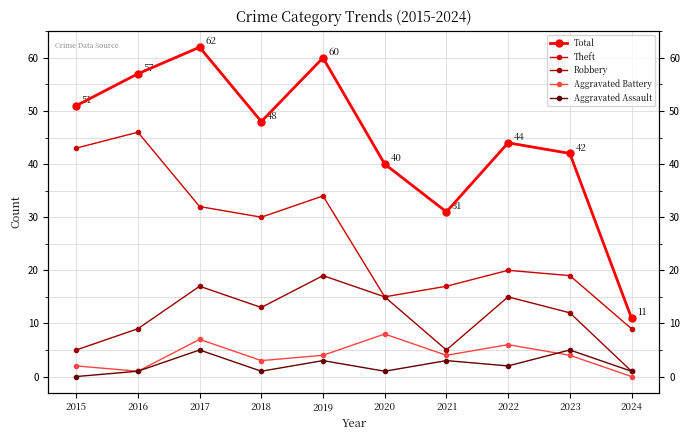

Reading left to right, what are all the values shown in this chart?

Total: 2015=51	2016=57	2017=62	2018=48	2019=60	2020=40	2021=31	2022=44	2023=42	2024=11
Theft: 2015=43	2016=46	2017=32	2018=30	2019=34	2020=15	2021=17	2022=20	2023=19	2024=9
Robbery: 2015=5	2016=9	2017=17	2018=13	2019=19	2020=15	2021=5	2022=15	2023=12	2024=1
Aggravated Battery: 2015=2	2016=1	2017=7	2018=3	2019=4	2020=8	2021=4	2022=6	2023=4	2024=0
Aggravated Assault: 2015=0	2016=1	2017=5	2018=1	2019=3	2020=1	2021=3	2022=2	2023=5	2024=1